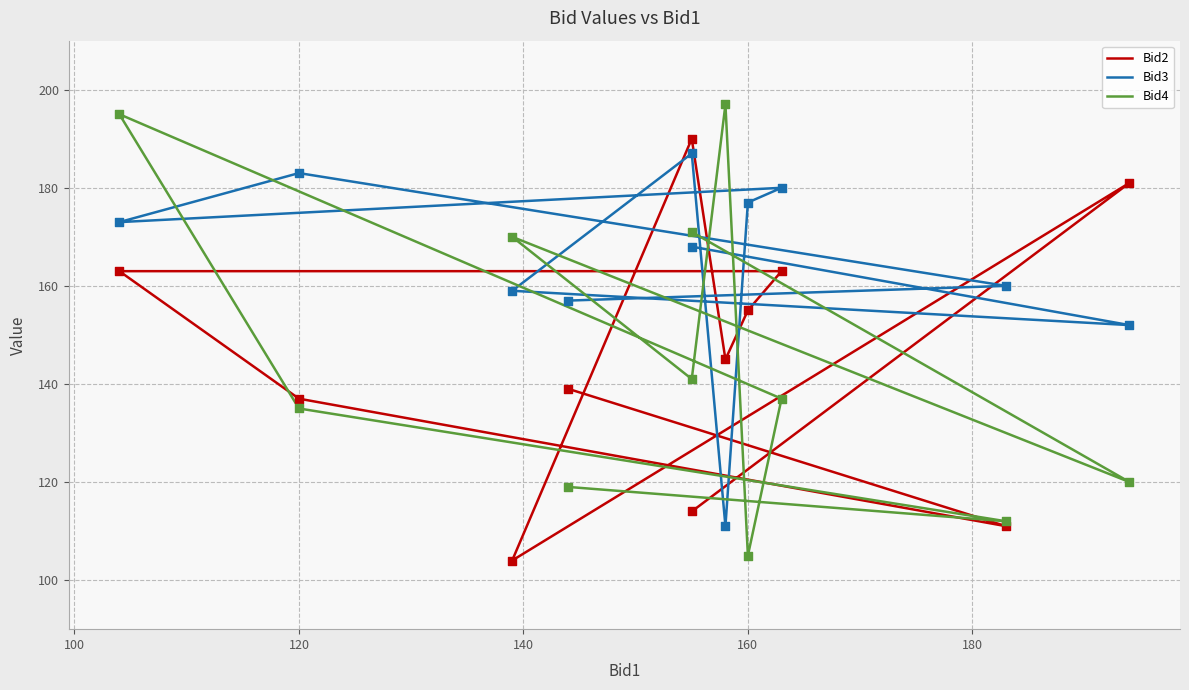

What are all the series names shown in the legend?

Bid2, Bid3, Bid4